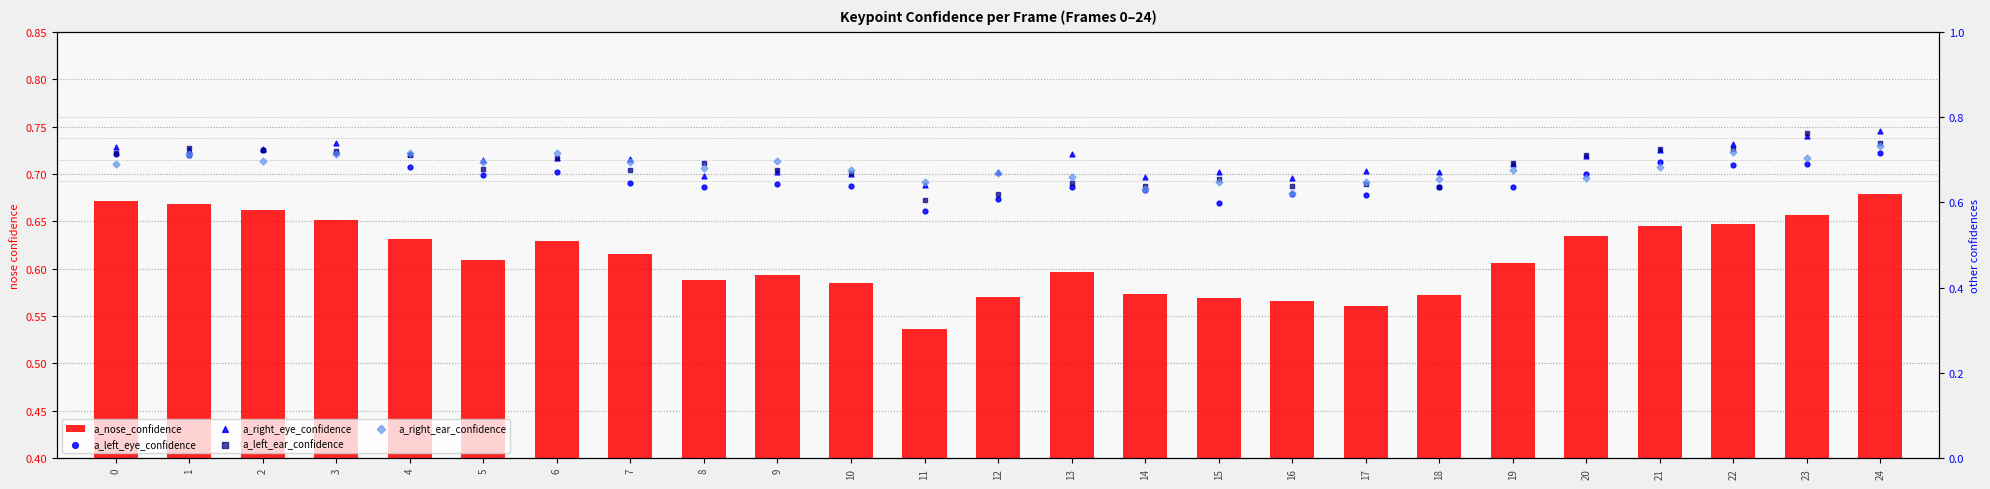

Which series contains the lowest Y value?

a_nose_confidence